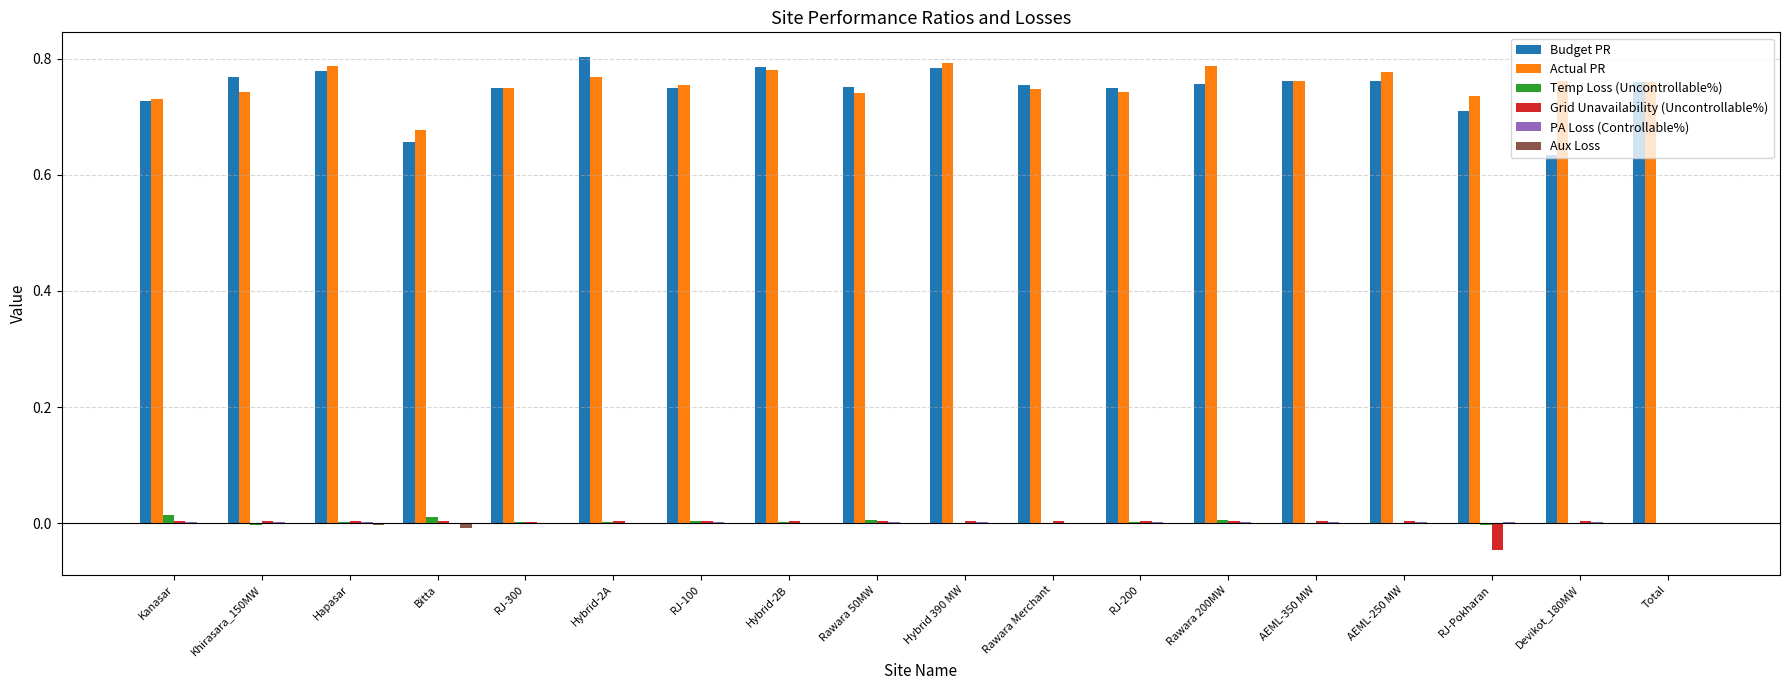

True or false: Grid Unavailability (Uncontrollable%) has a value of -0.1 at RJ-Pokharan.

False